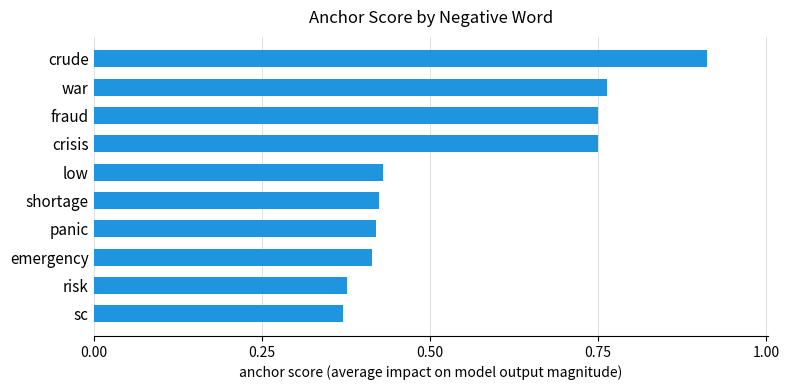

At which category does the chart reach its peak across all series?

crude